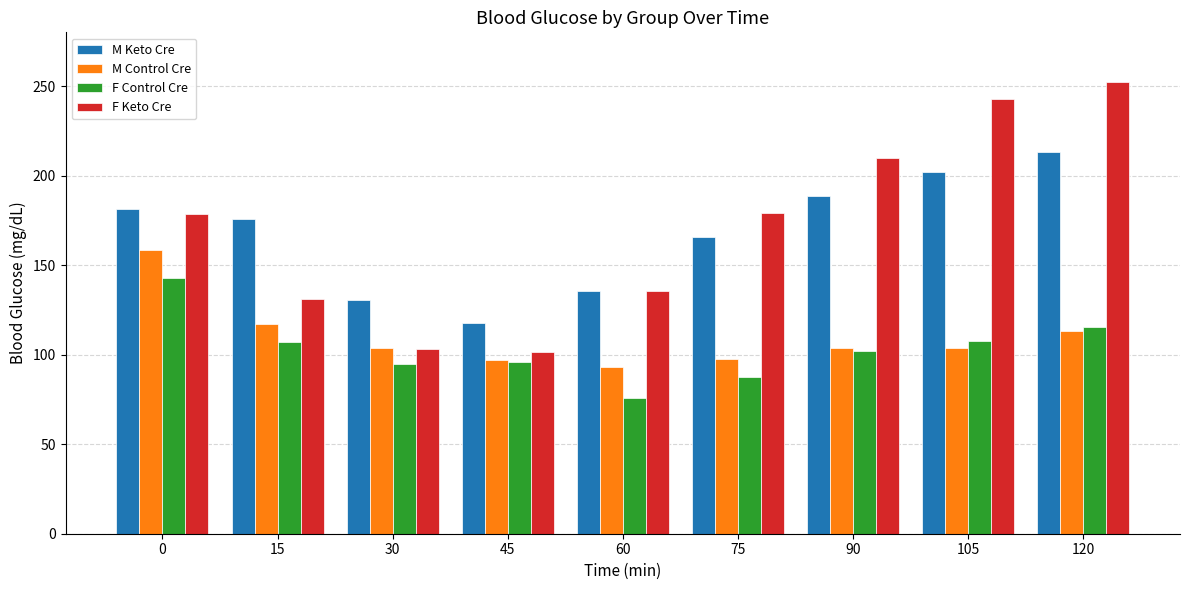

What is the greatest value displayed?

252.5